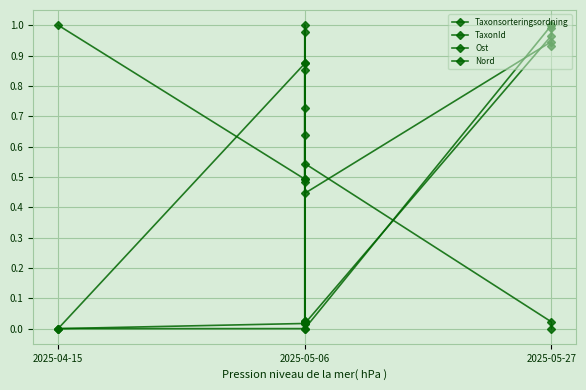

What is the difference between the maximum and minimum values in the Nord series?

1.0